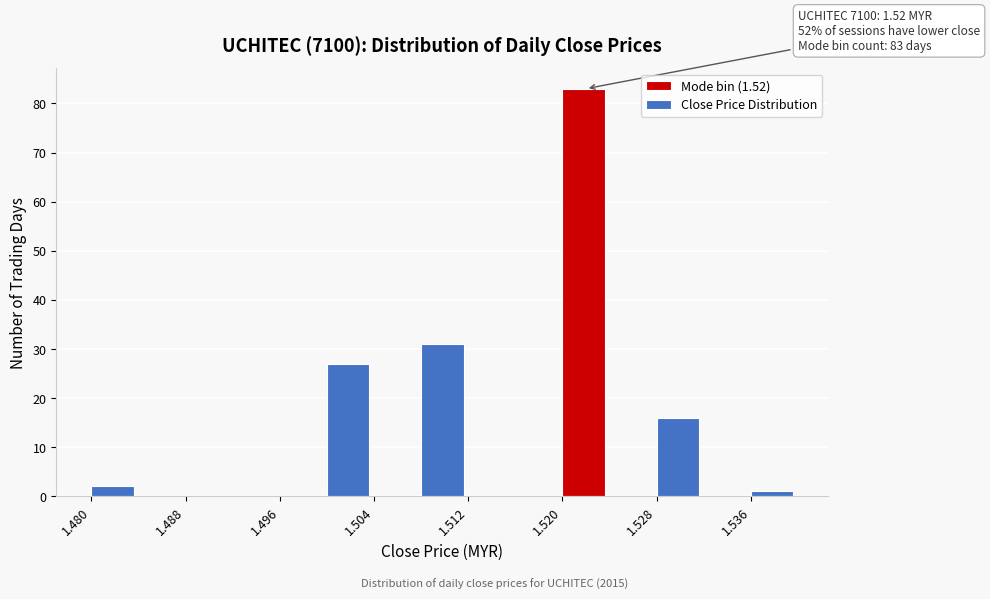

Which range on the x-axis has the tallest bar?

1.520 to 1.524